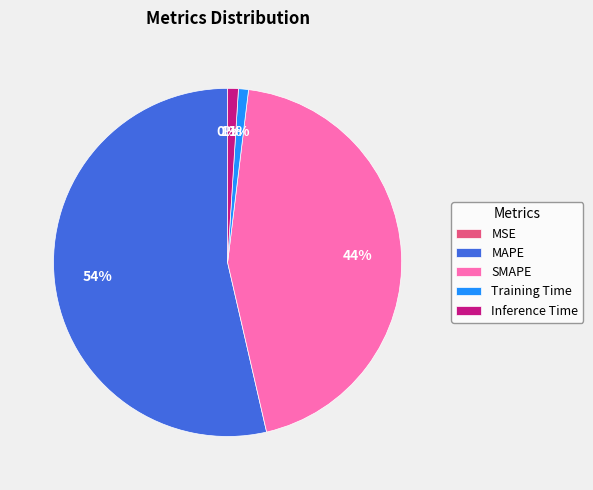

True or false: Training Time accounts for 1% of the total.

True